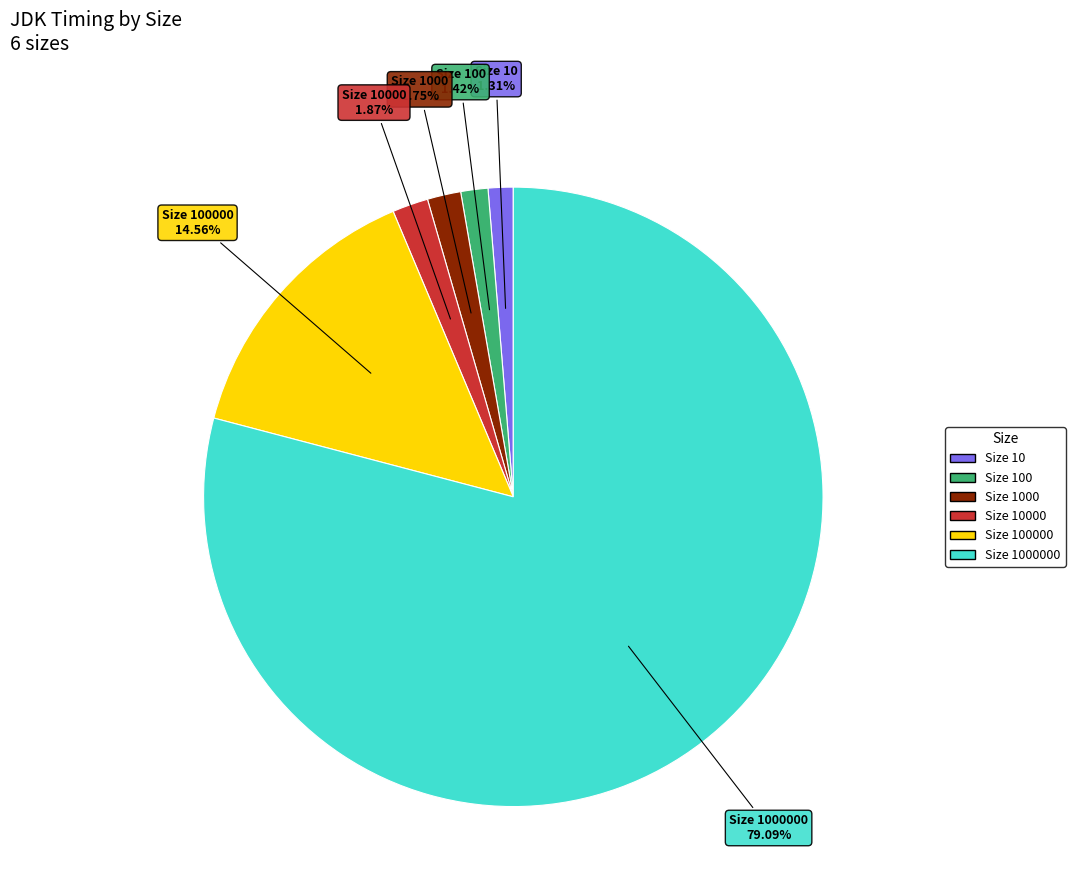

To the nearest percent, what is the average slice percentage?

17%